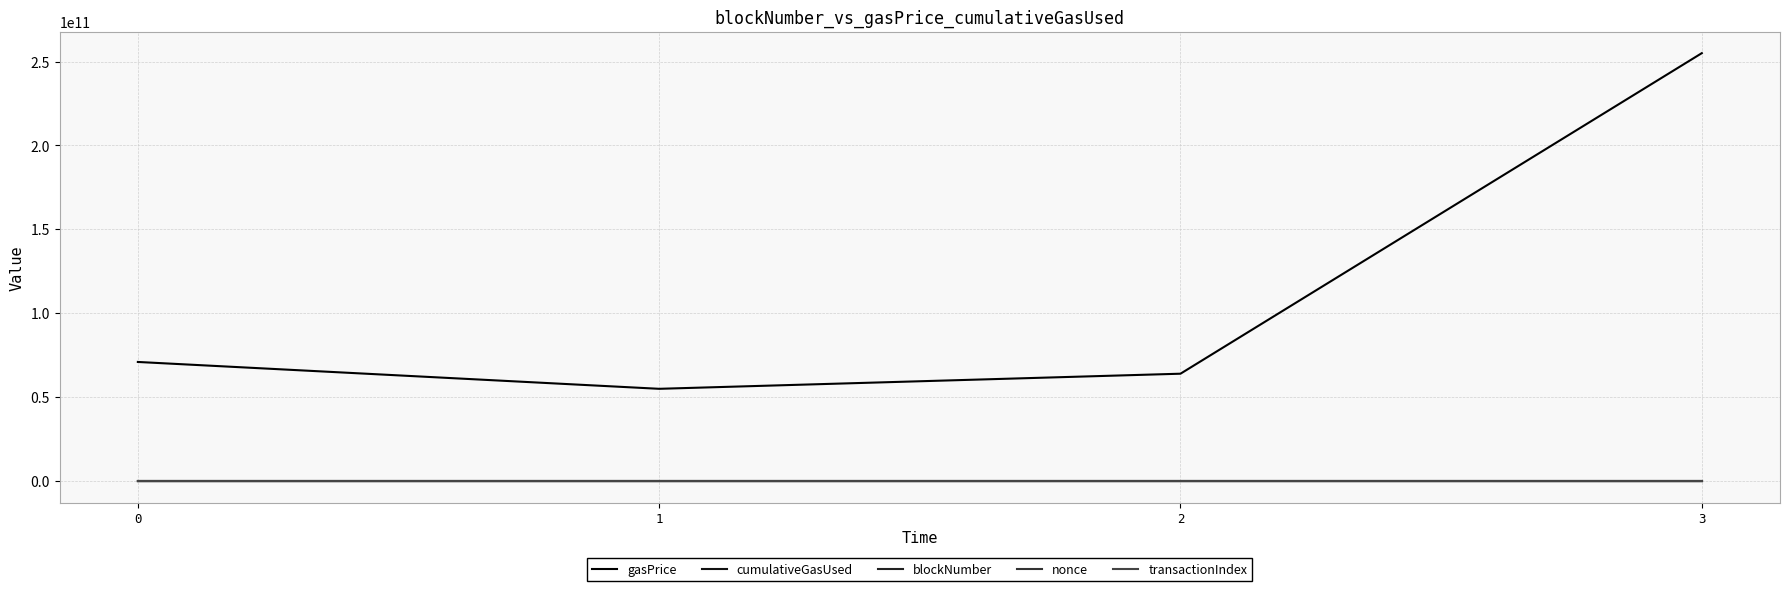

How many lines are shown in the chart?

5